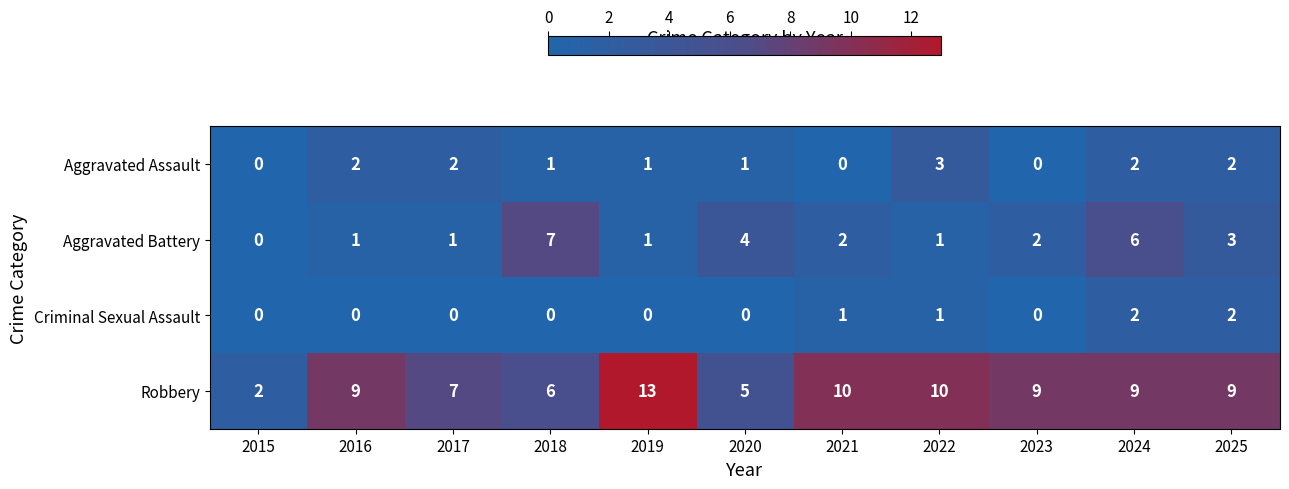

At 2018, list the series in order from smallest to largest.

Criminal Sexual Assault, Aggravated Assault, Robbery, Aggravated Battery